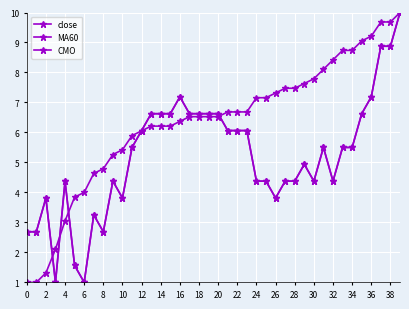

Does the chart have visible grid lines?

Yes